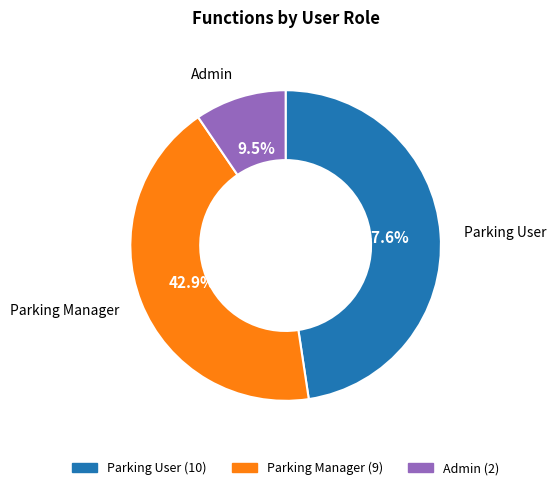

True or false: Parking Manager accounts for 54% of the total.

False